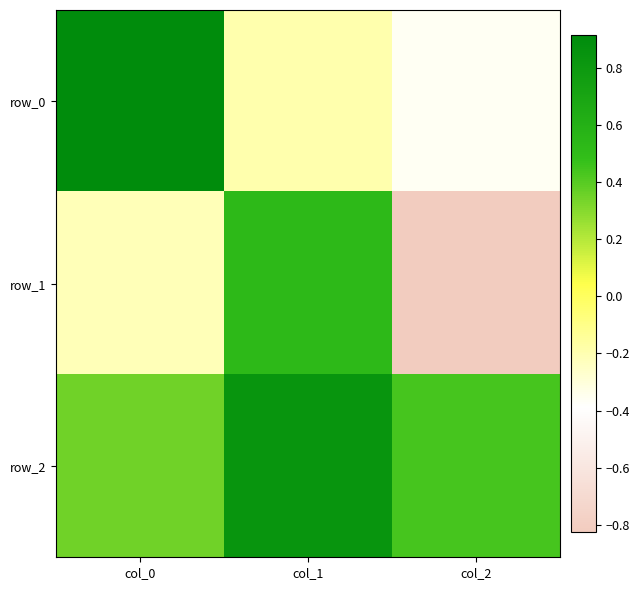

What is the greatest value displayed?

0.9